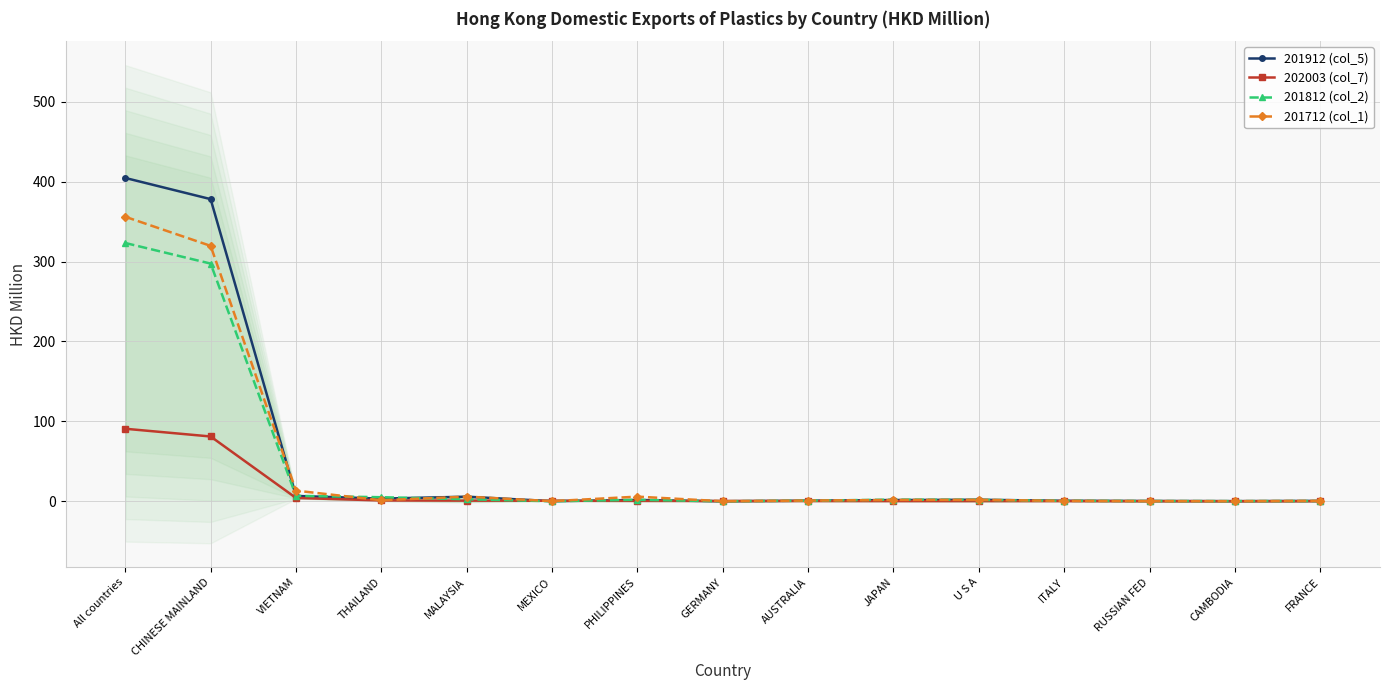

Which label corresponds to the smallest value in the chart?

GERMANY